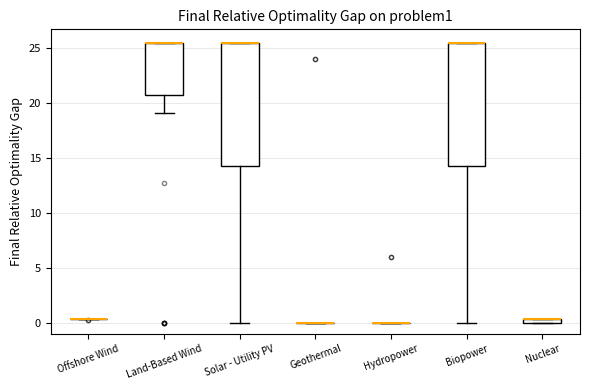

Where is the lower edge of the box for Nuclear on the y-axis? The values are not printed on the chart, so give them approximately, as read against the axis.

0.0